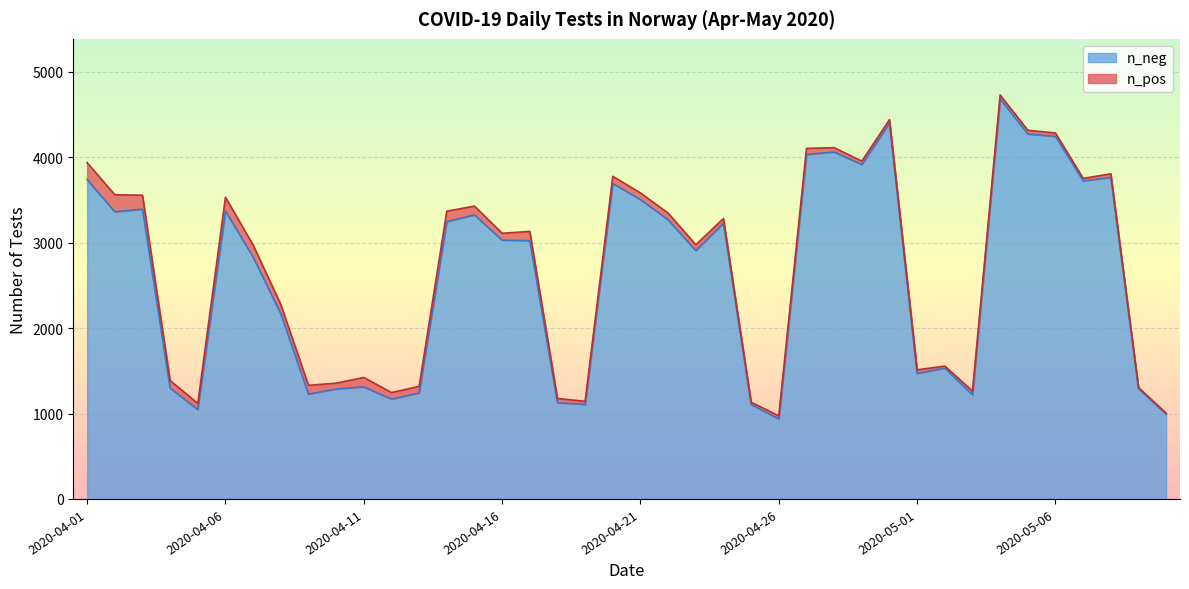

Approximately how many times larger is the value at 2020-04-28 compared to 2020-04-05?

3.9